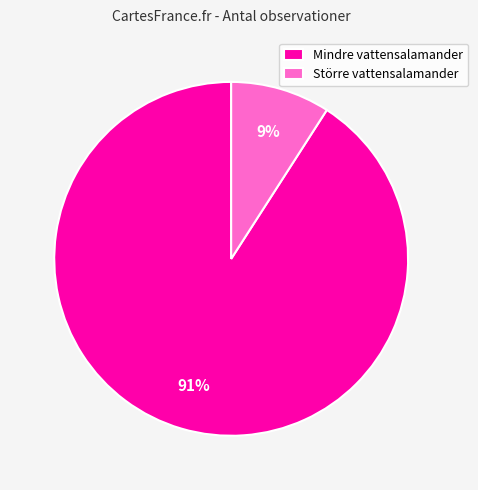

Which category has the smallest portion of the pie?

Större vattensalamander